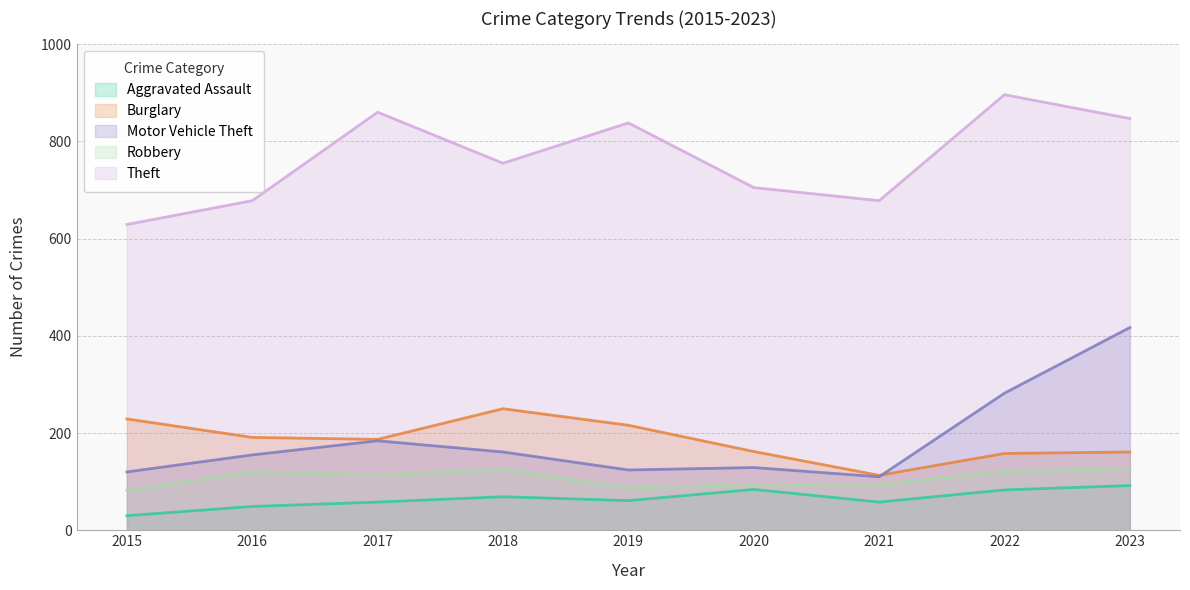

What is the sum of all Robbery values?

964